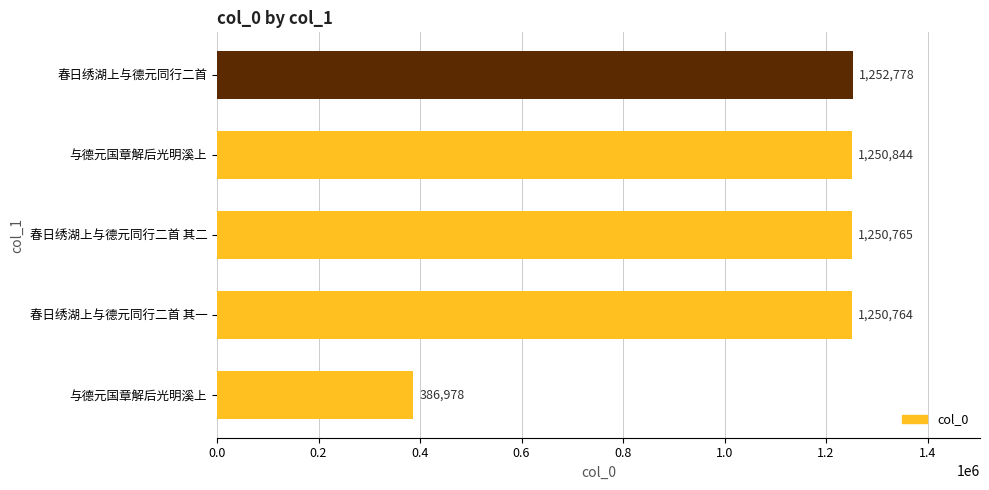

Count the number of categories in the chart.

5